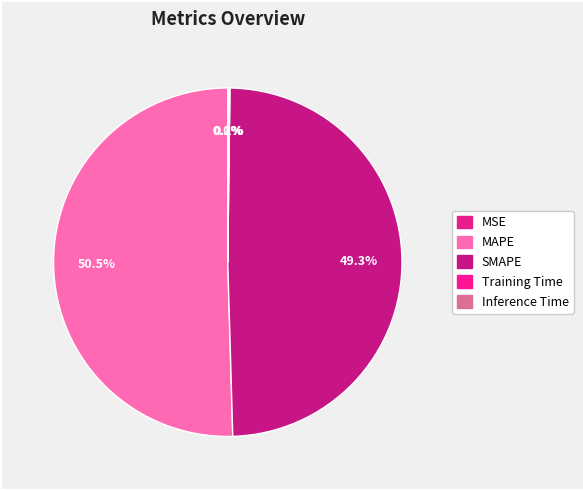

Between MAPE and MSE, which is larger?

MAPE